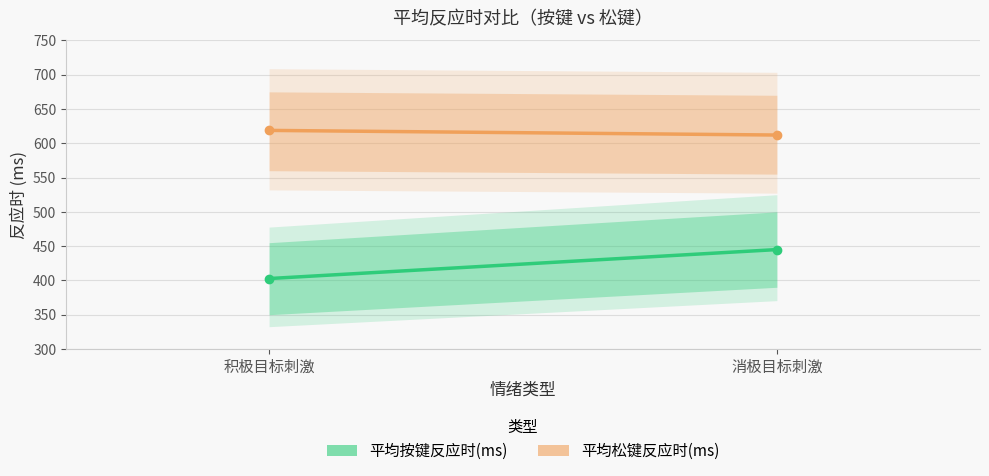

Which series has the largest range (max minus min)?

平均按键反应时(ms)